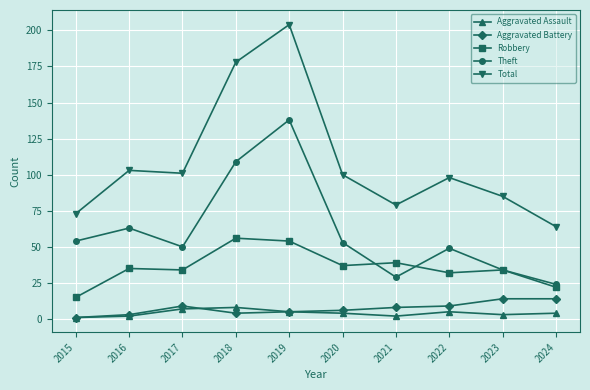

Between 2019 and 2020, which series saw the biggest shift?

Total